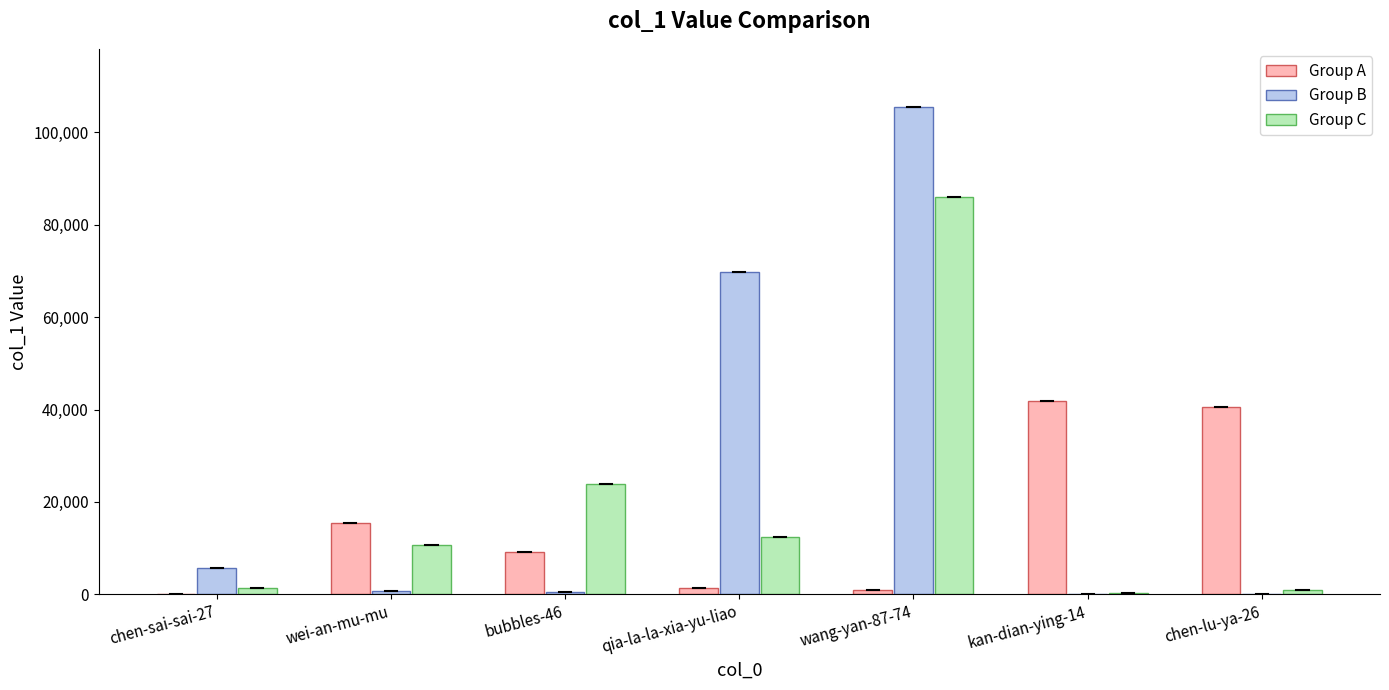

Which series has the widest spread of values?

Group B